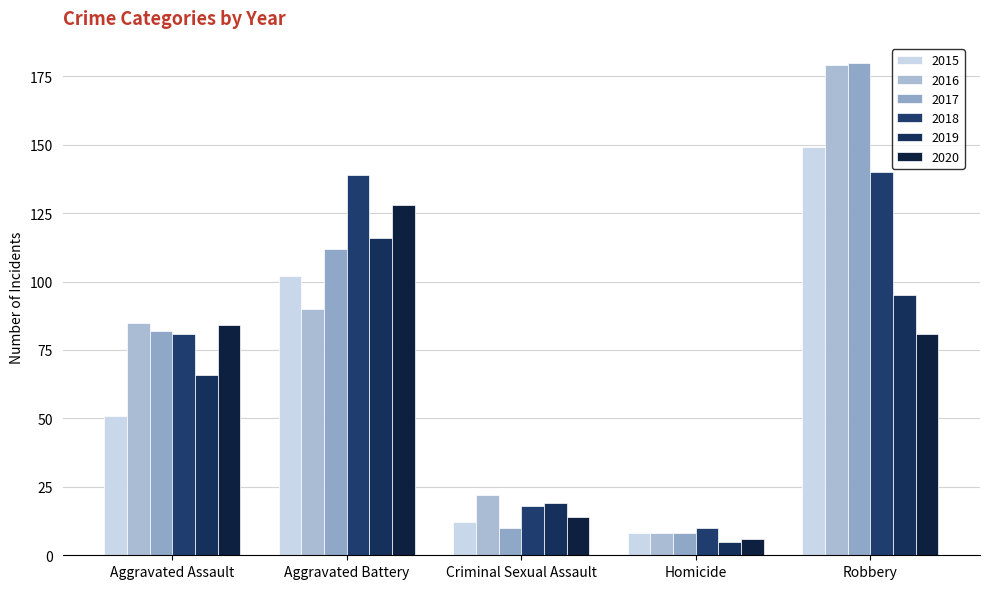

What is the total value across all series at Aggravated Assault?

449